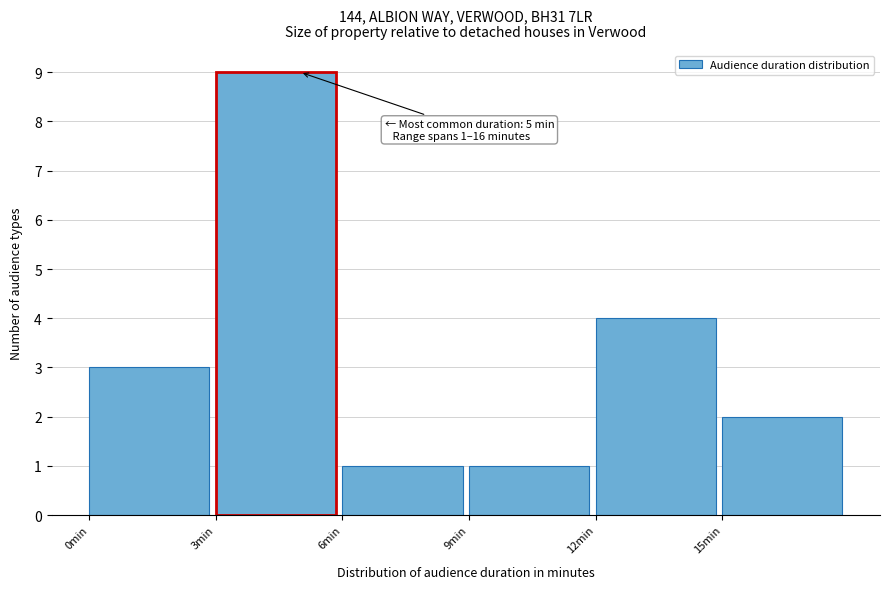

Over which range of the x-axis is the bar tallest?

3 to 6